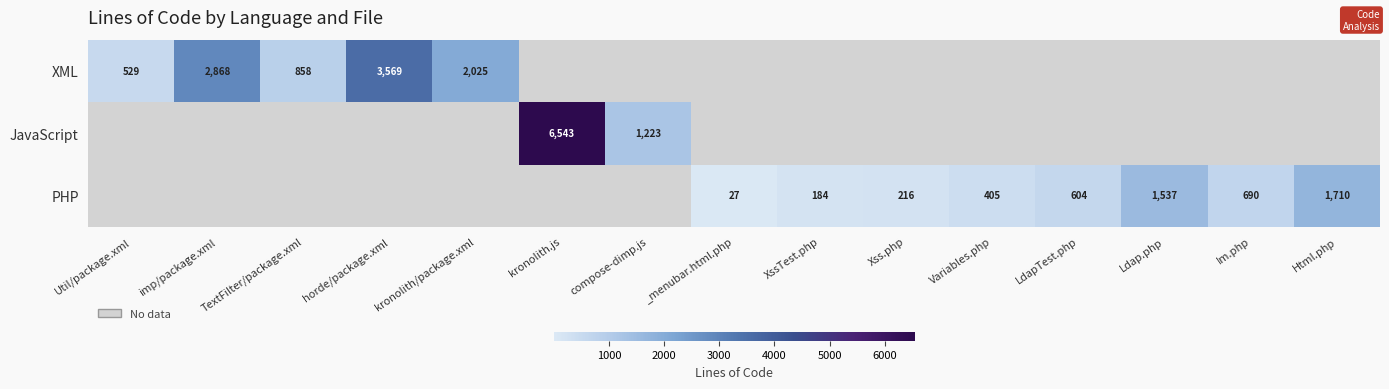

The value of PHP at Xss.php is 99. True or false?

False